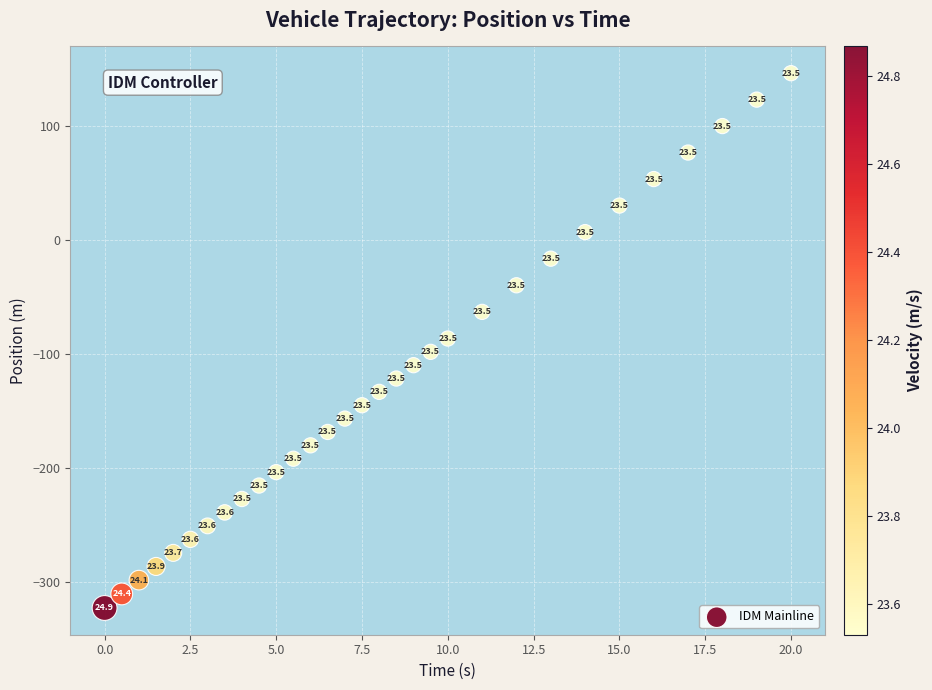

What is the range of X values (max minus min)?

20.0